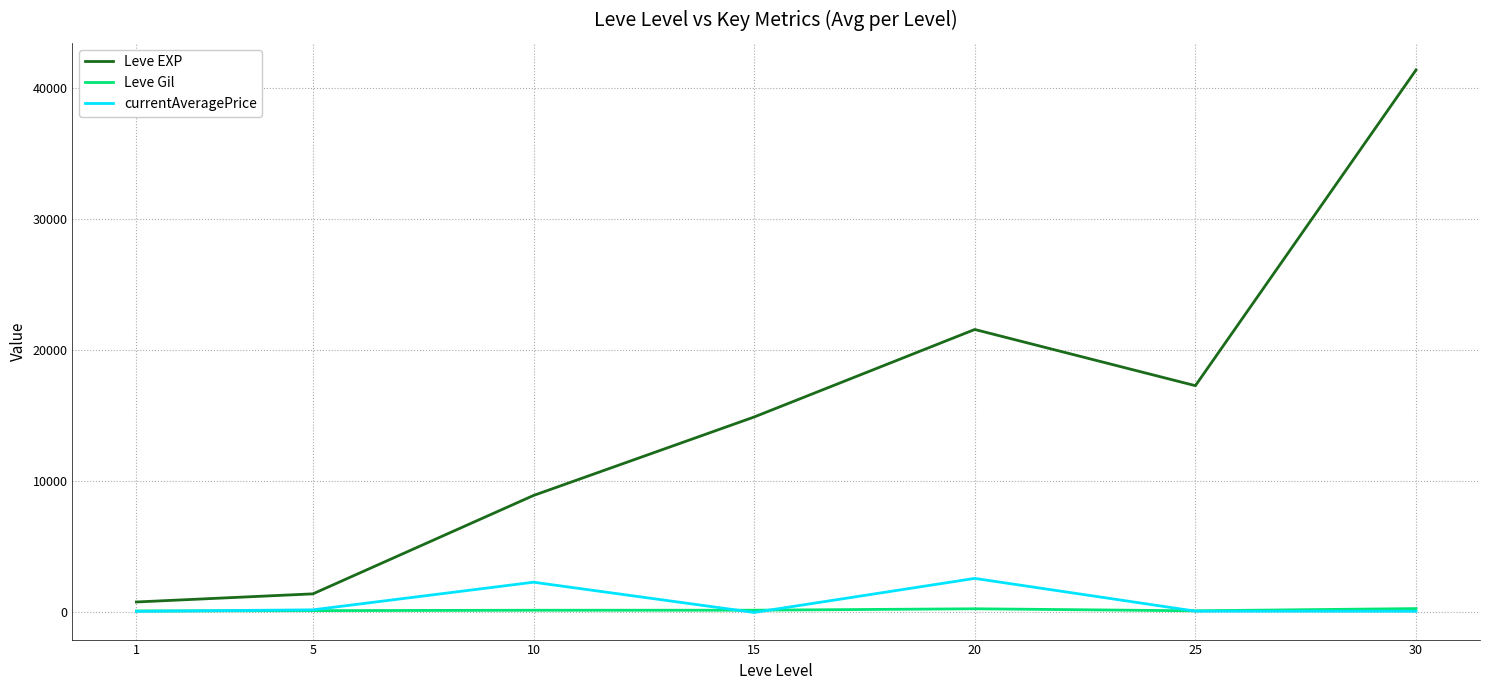

Which series has the largest total across all categories?

Leve EXP